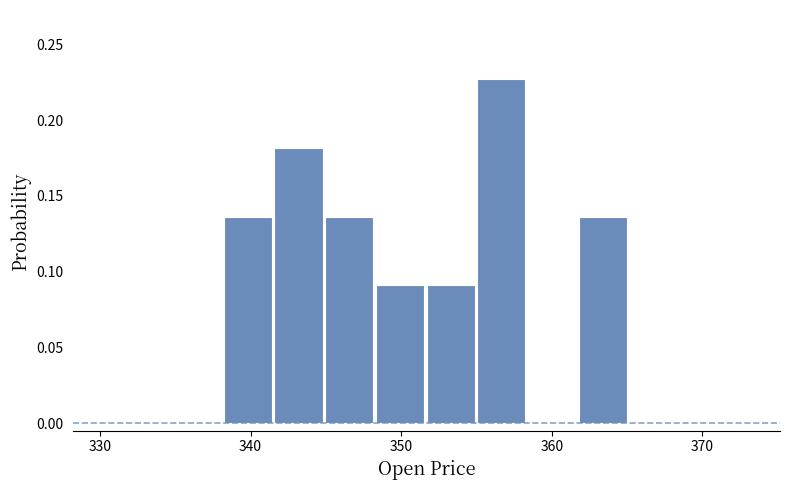

Read against the x-axis, roughly where is the centre of the tallest bar?

357